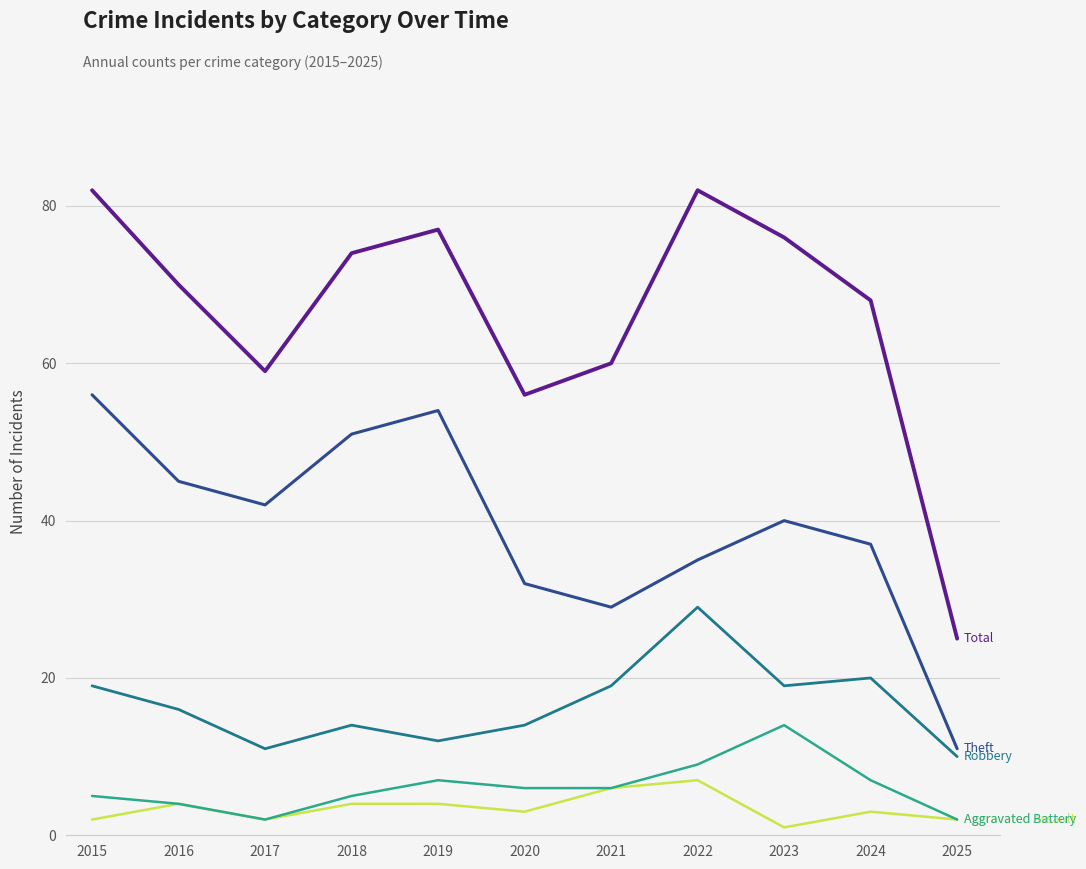

What is the spread (max minus min) of values at 2025?

23